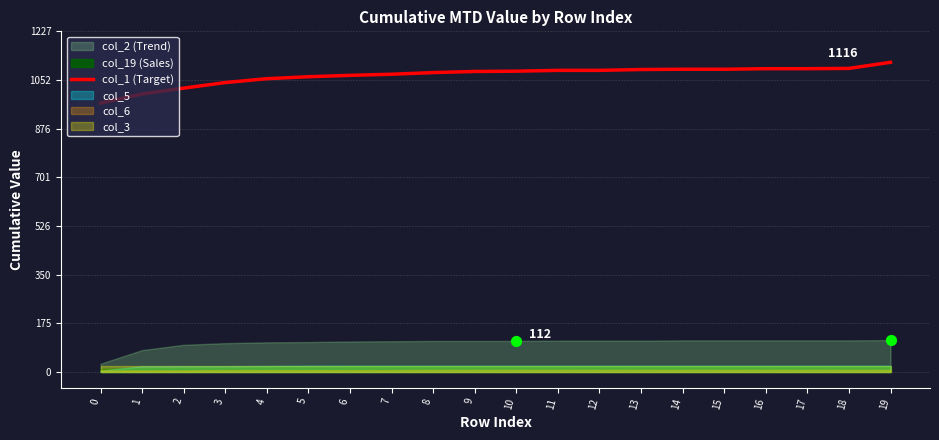

What is the change in value from 9 to 14?

+8